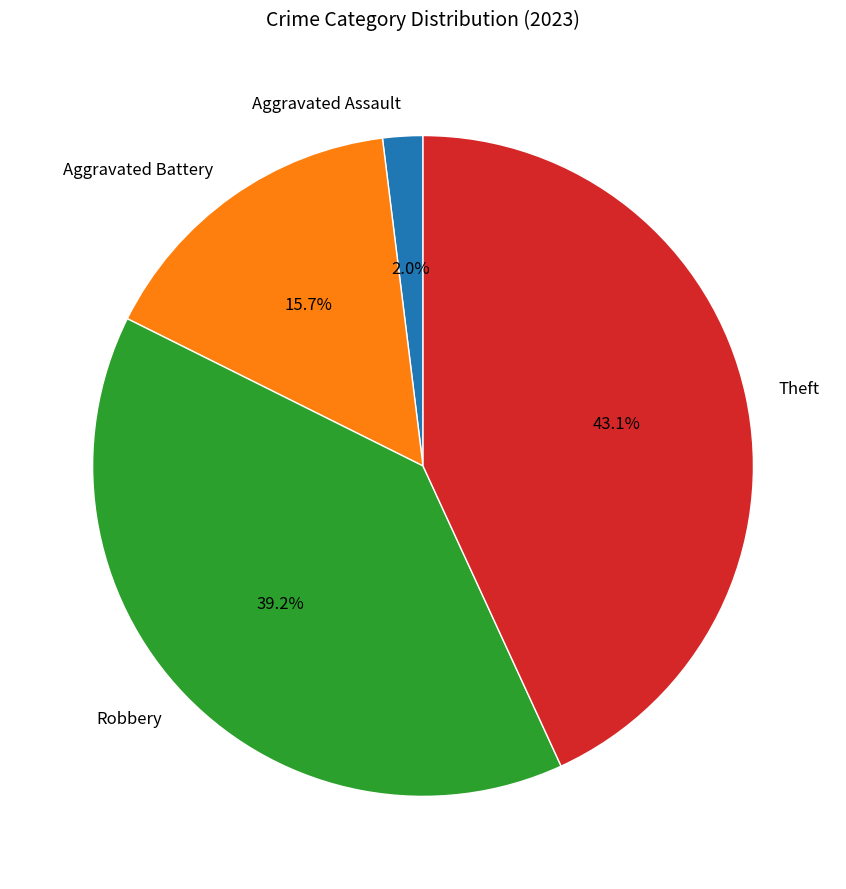

How many segments does this pie chart have?

4